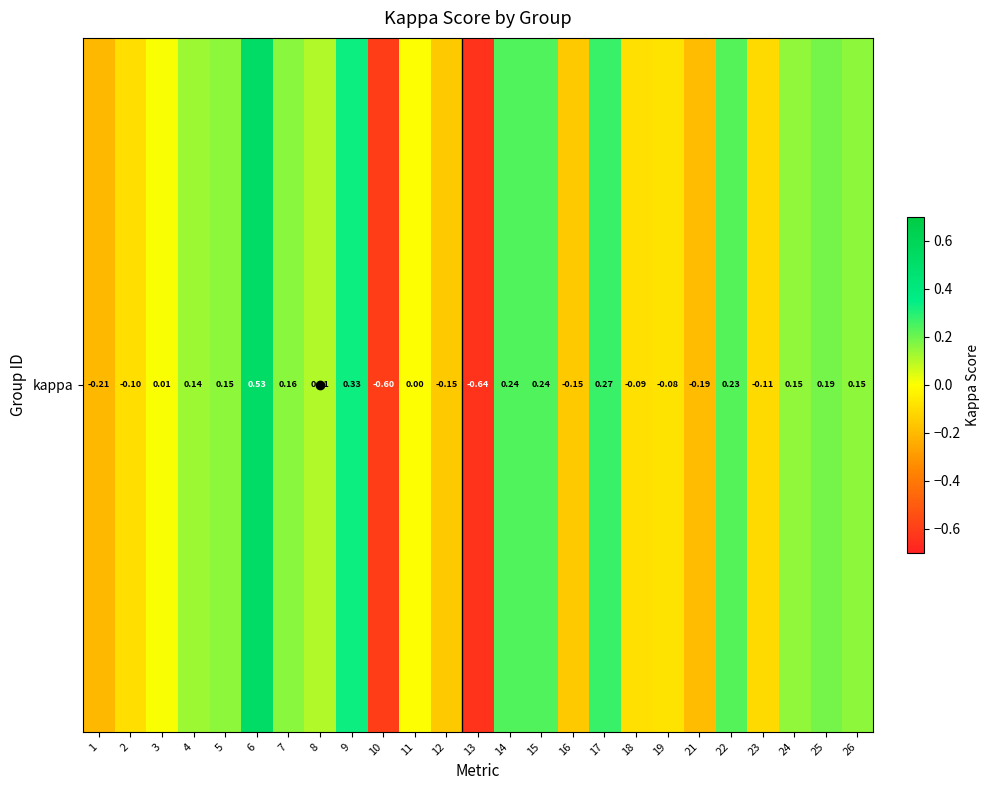

Is it true that the value at 4 is 0.1?

True